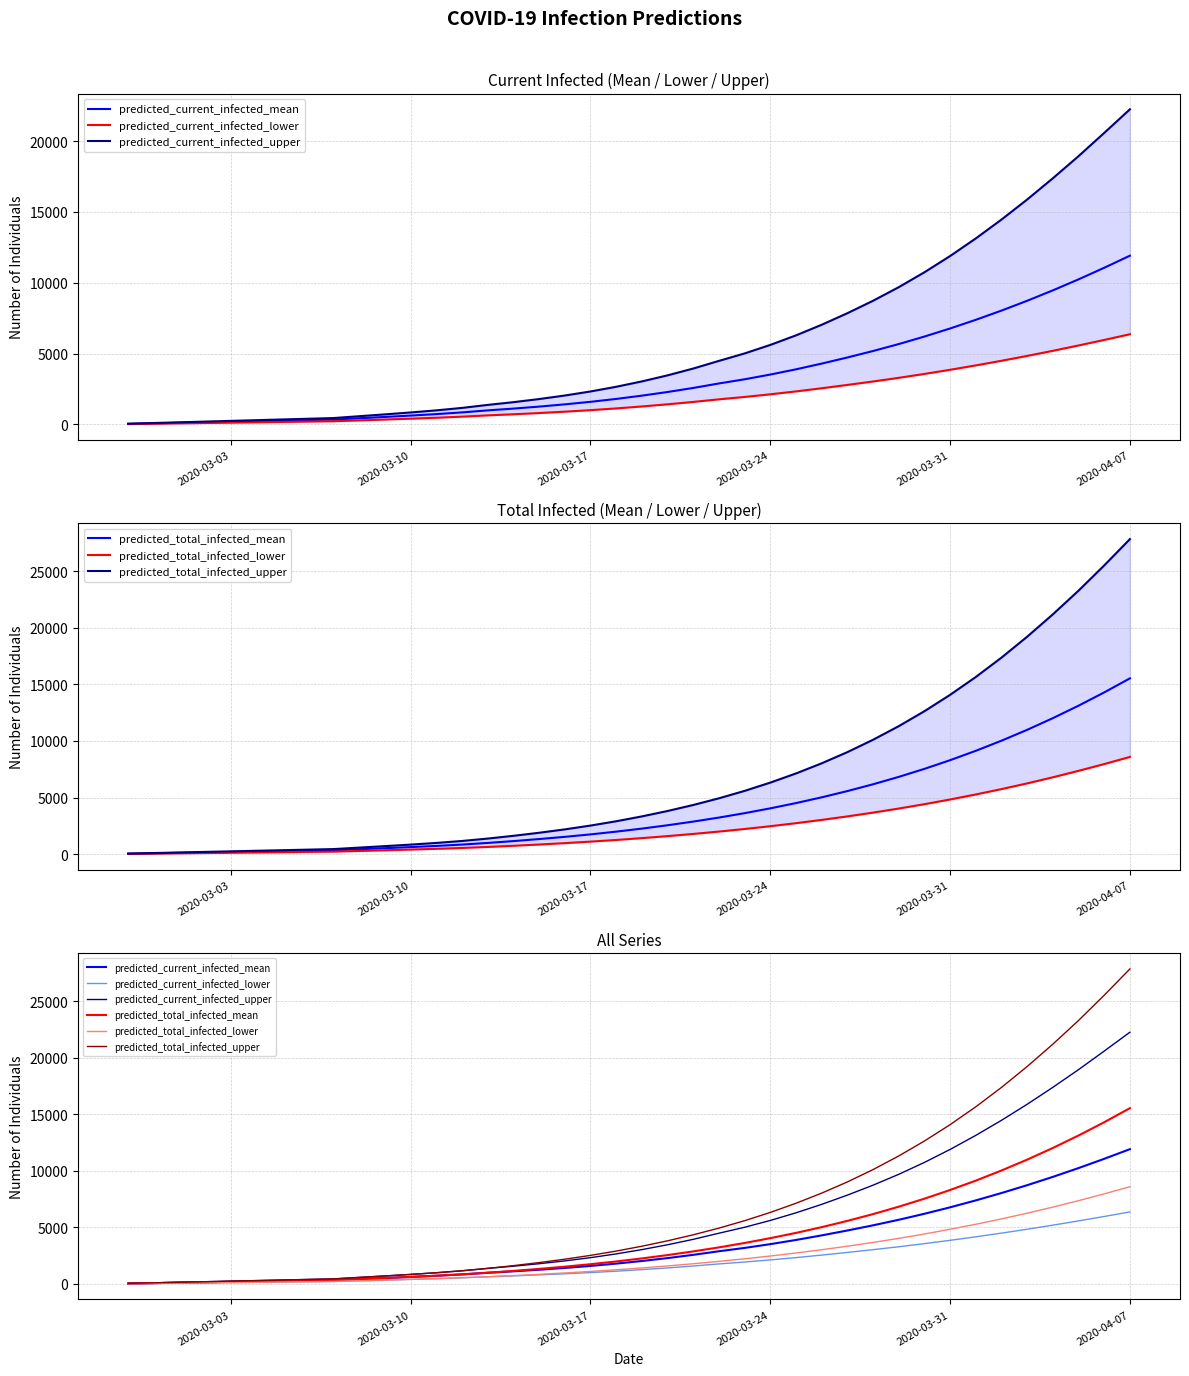

Reading left to right, extract all data points from this chart.

predicted_current_infected_mean: 38	76	114	152	190	228	266	304	342	435	528	624	728	848	992	1117	1258	1416	1595	1799	2030	2288	2574	2891	3186	3520	3889	4293	4725	5182	5672	6202	6772	7384	8035	8728	9463	10240	11058	11911
predicted_current_infected_lower: 25	50	75	100	125	150	175	200	225	284	344	406	472	549	639	717	803	900	1008	1130	1268	1420	1588	1772	1939	2126	2331	2553	2788	3031	3289	3564	3857	4167	4493	4836	5197	5574	5964	6367
predicted_current_infected_upper: 50	100	150	200	250	300	350	400	450	580	710	845	993	1166	1378	1571	1791	2040	2326	2657	3036	3464	3945	4485	5011	5612	6286	7034	7850	8729	9688	10740	11887	13129	14460	15877	17375	18938	20578	22245
predicted_total_infected_mean: 38	76	114	152	190	228	266	304	342	435	528	624	728	848	992	1155	1334	1530	1747	1990	2258	2554	2878	3233	3622	4048	4513	5021	5573	6174	6827	7536	8303	9131	10025	10986	12017	13118	14291	15533
predicted_total_infected_lower: 25	50	75	100	125	150	175	200	225	284	344	406	472	549	639	742	853	975	1108	1255	1418	1595	1788	1997	2224	2471	2738	3026	3337	3671	4031	4417	4832	5275	5749	6254	6793	7363	7962	8592
predicted_total_infected_upper: 50	100	150	200	250	300	350	400	450	580	710	845	993	1166	1378	1621	1891	2190	2526	2907	3336	3814	4345	4935	5591	6322	7131	8026	9015	10107	11309	12630	14076	15654	17366	19213	21188	23282	25512	27836